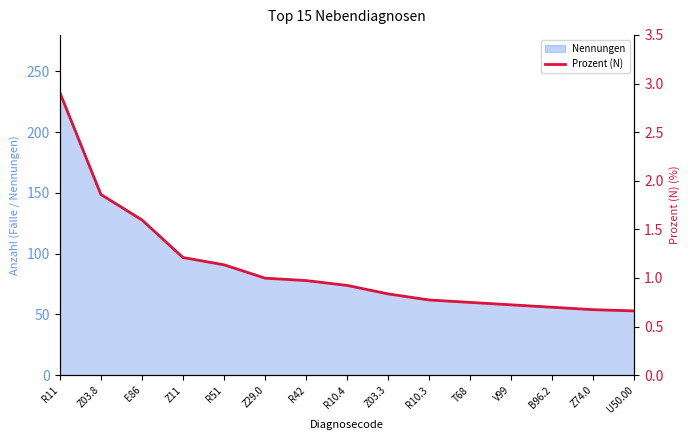

What is the minimum value for Nennungen?

53